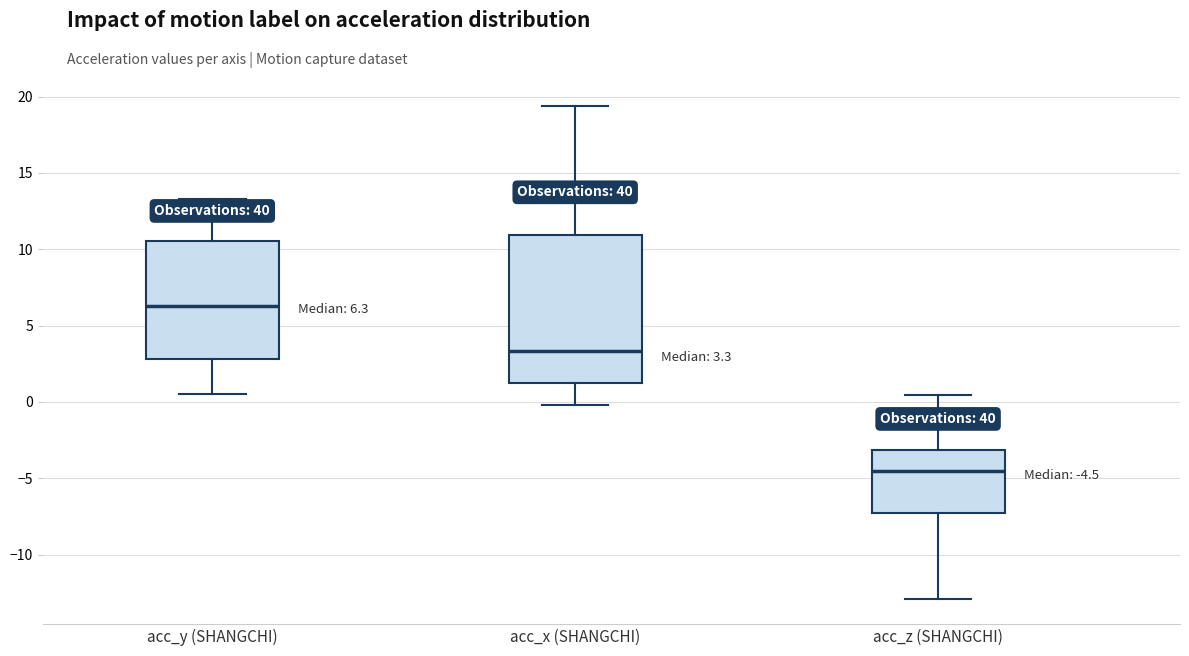

Which box has the highest median line?

acc_y (SHANGCHI)